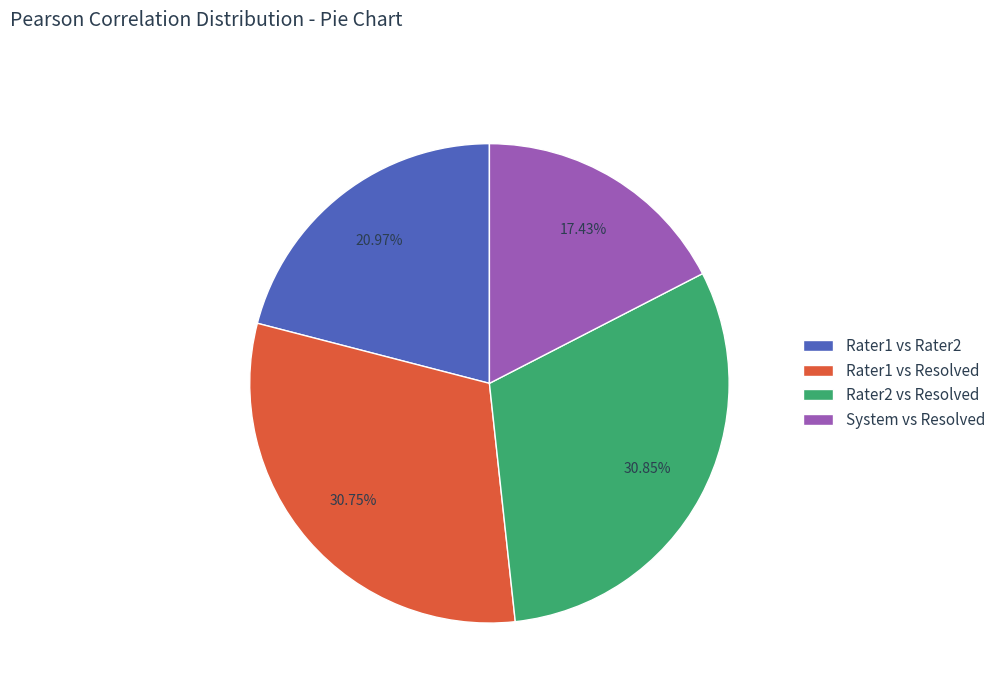

What percentage do System vs Resolved and Rater2 vs Resolved together represent?

48.3%